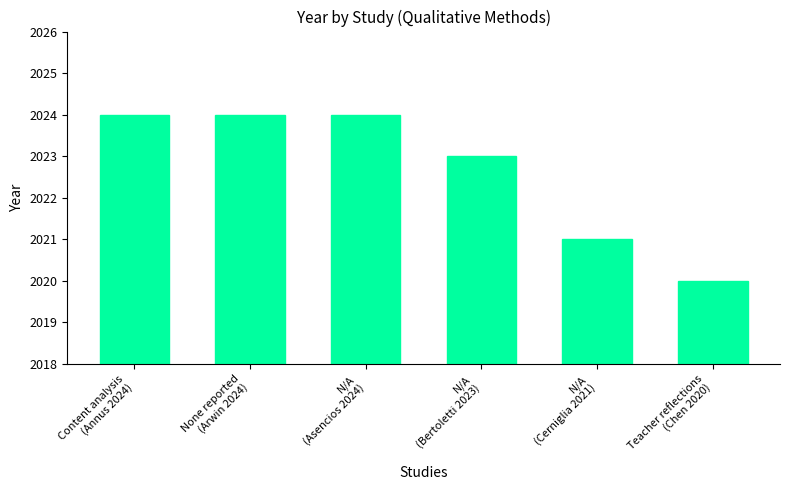

What value does the data have at N/A
(Cerniglia 2021)?

2021